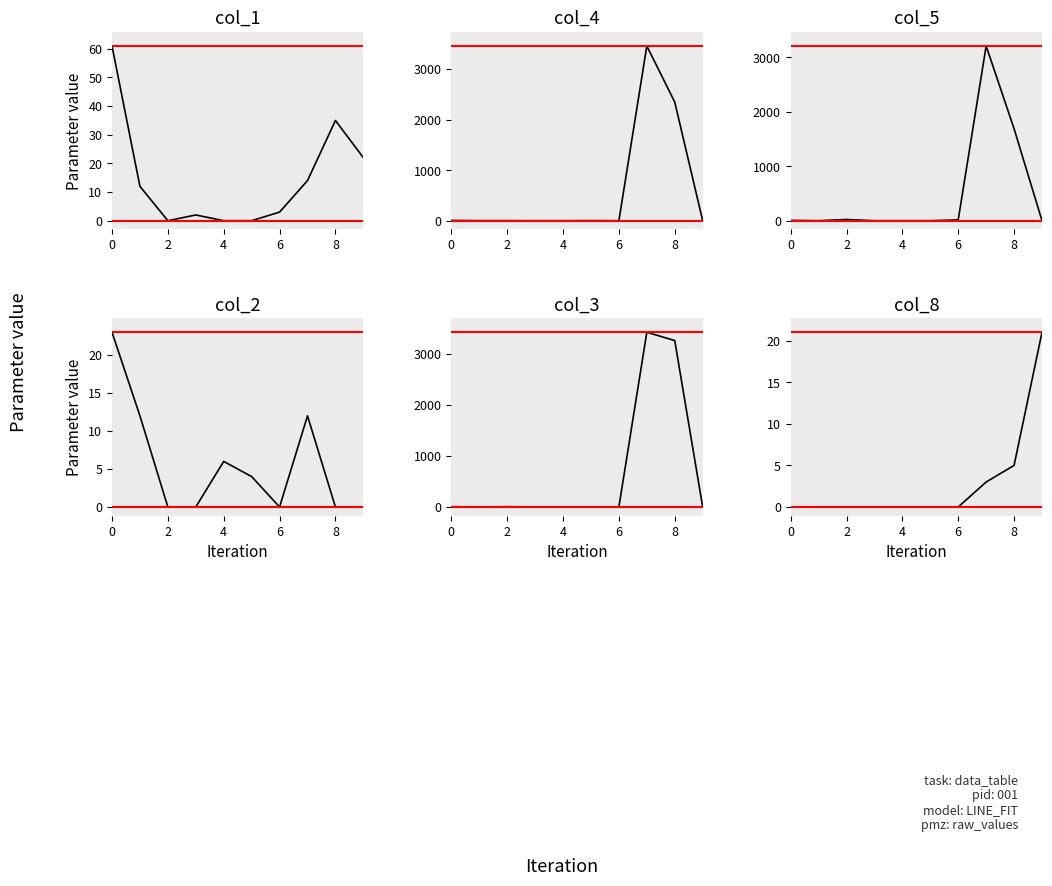

How many times do col_4 and col_8 cross each other?

1